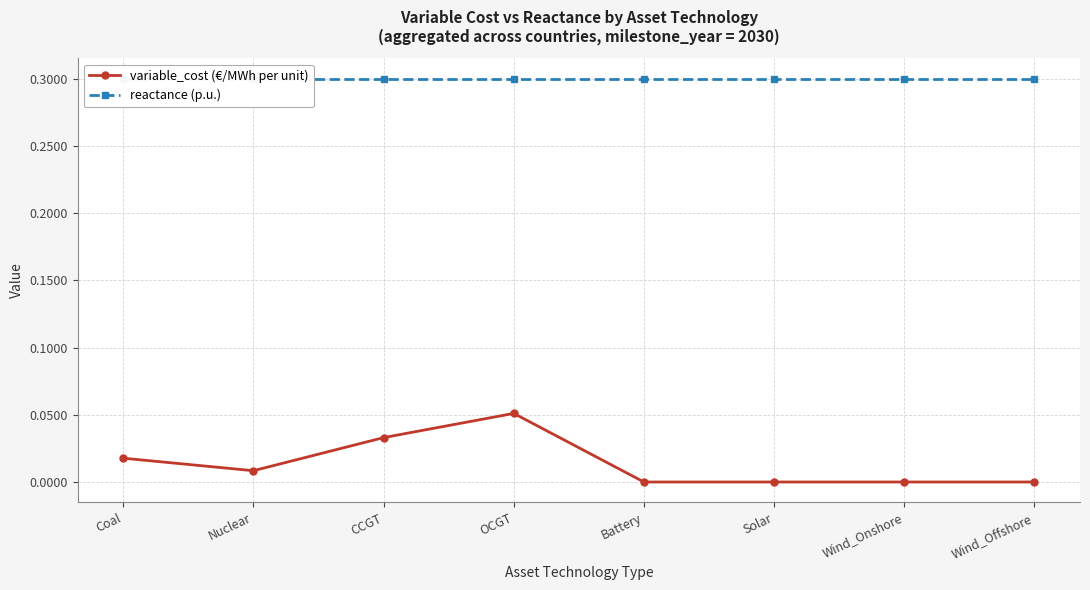

True or false: variable_cost (€/MWh per unit) and reactance (p.u.) cross at least once.

False